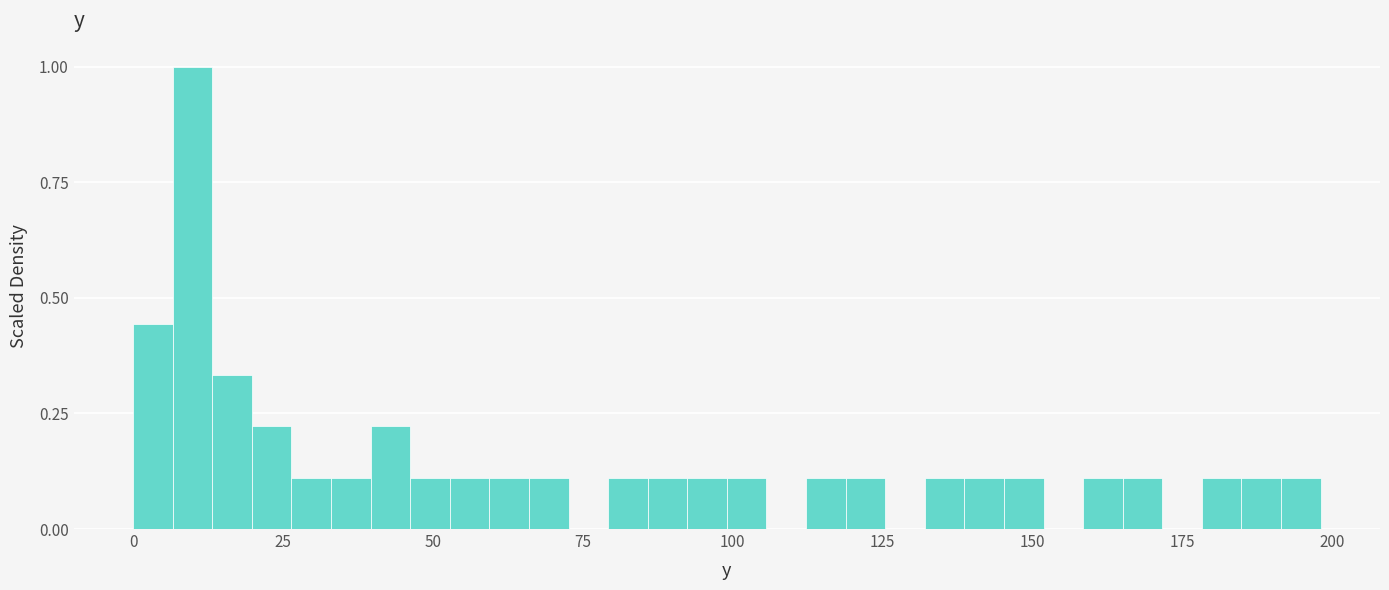

Around what value on the x-axis is the tallest bar? Give the approximate position of its centre, as read against the axis.

10